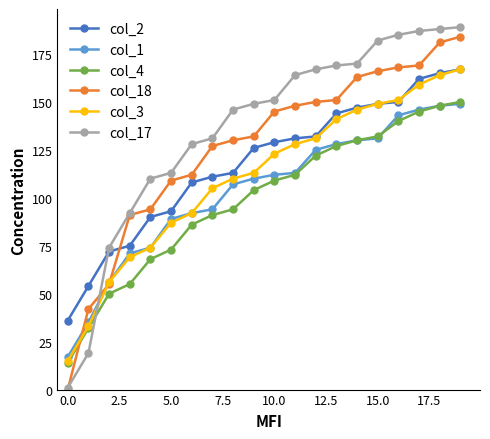

What is the highest value of the col_17 series?

189